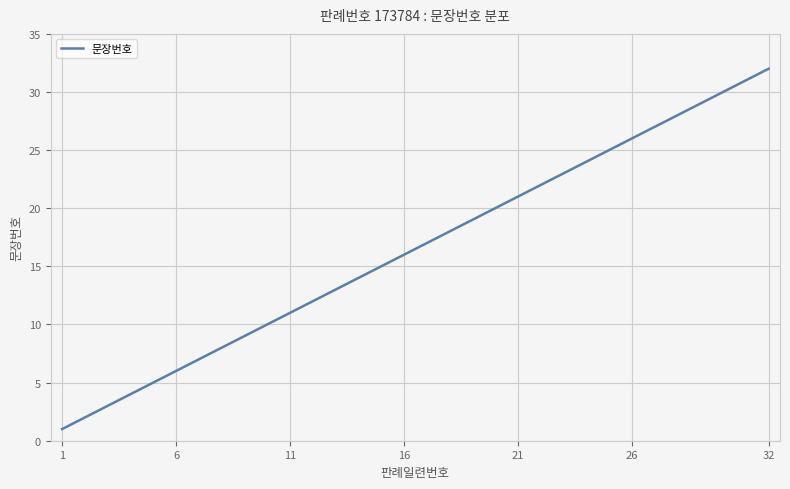

What is the greatest value displayed?

32.0